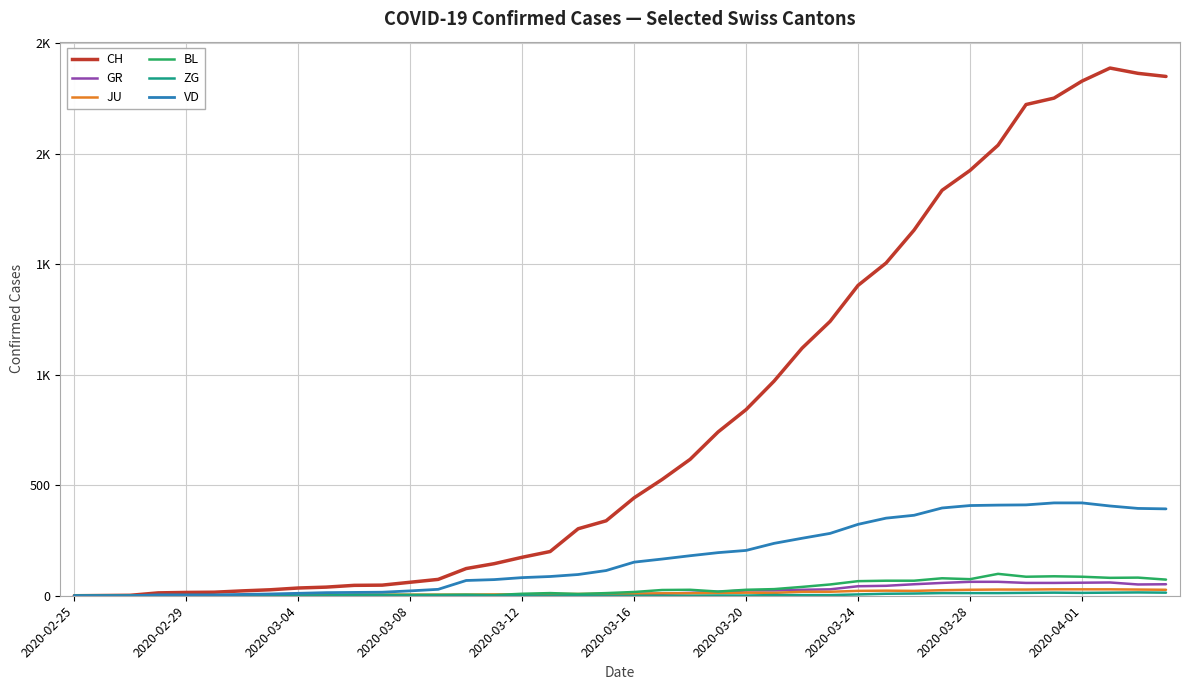

Does the chart have visible grid lines?

Yes